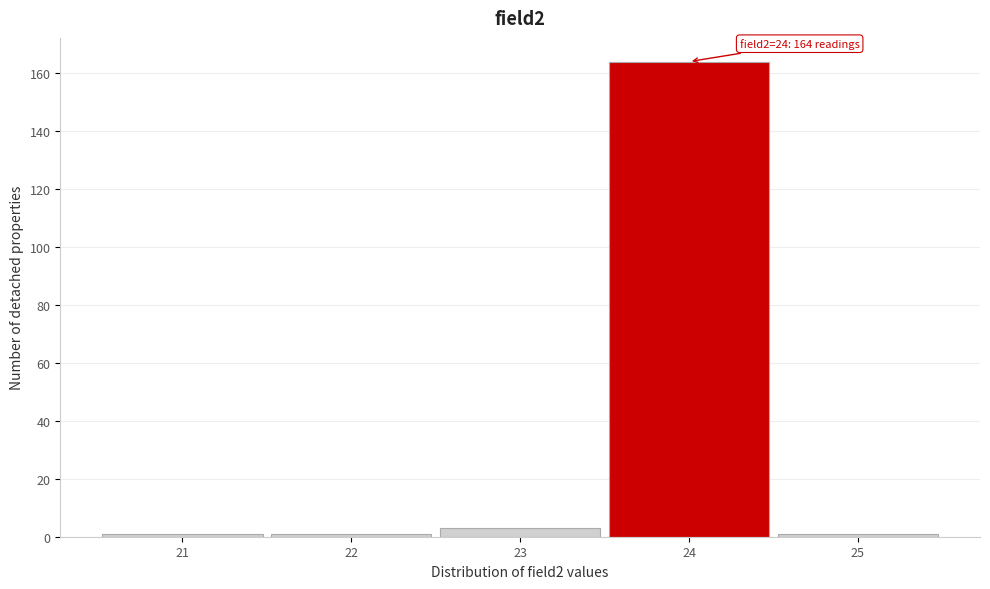

Over which range of the x-axis is the bar tallest?

23.5 to 24.5